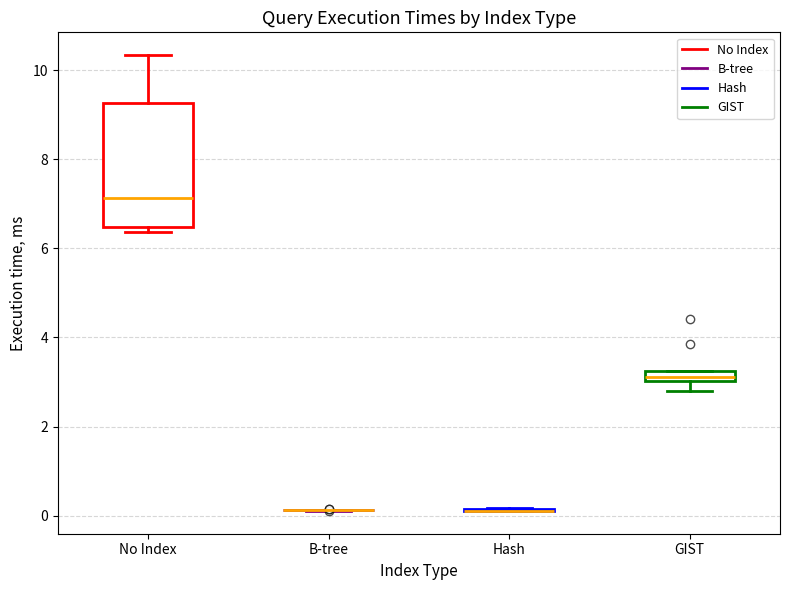

Where does the median line of the box for No Index sit on the y-axis? The values are not printed on the chart, so give them approximately, as read against the axis.

7.2